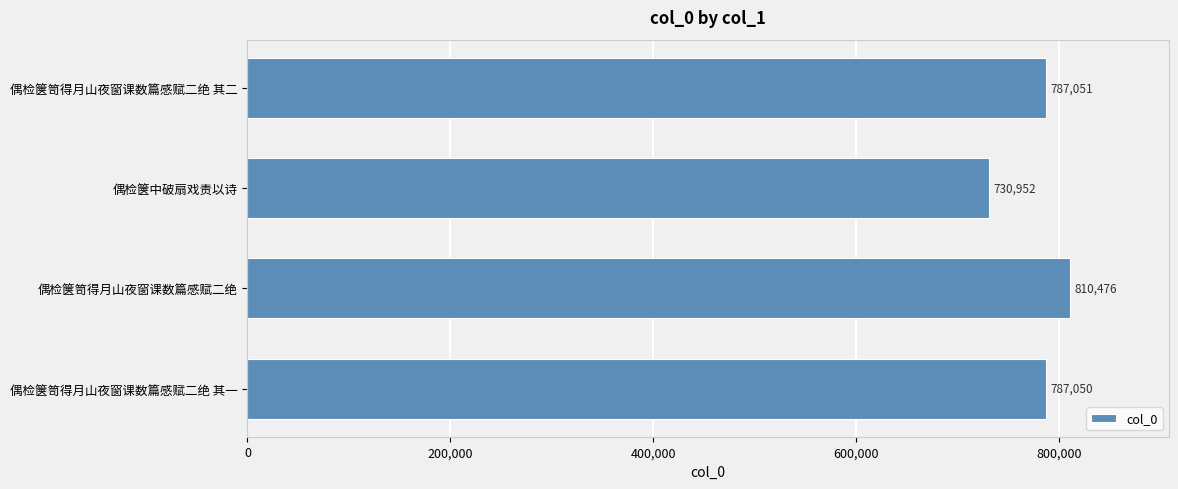

The chart shows a value of 457019 at 偶检箧笥得月山夜窗课数篇感赋二绝 其二. True or false?

False